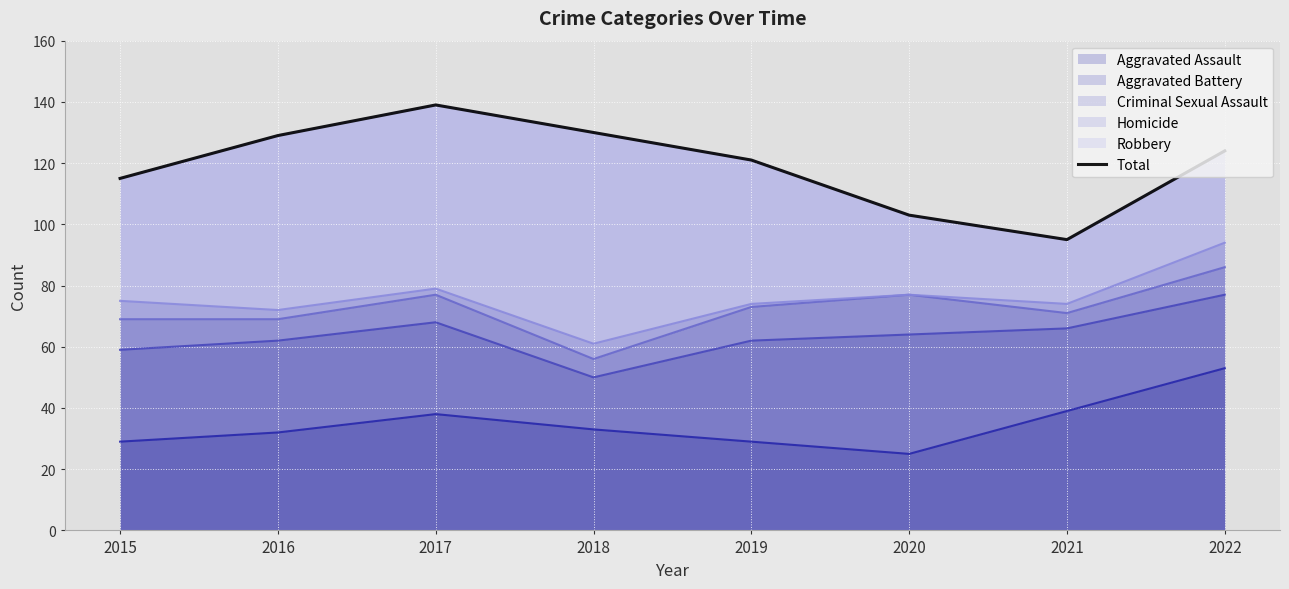

List the labels in order of value, largest first.

2017, 2018, 2016, 2022, 2019, 2015, 2020, 2021